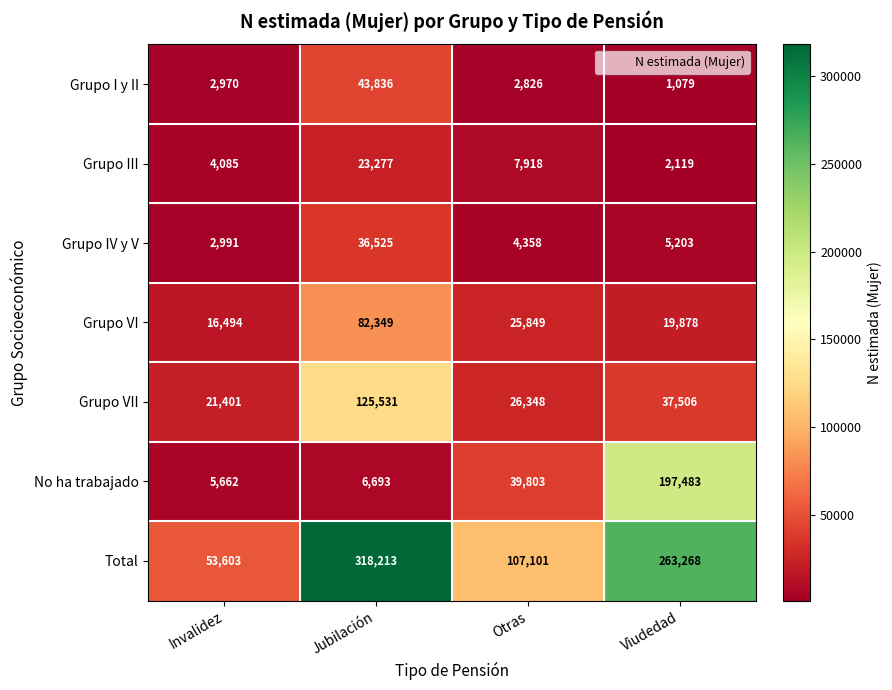

What is the total value across all series at Otras?

214203